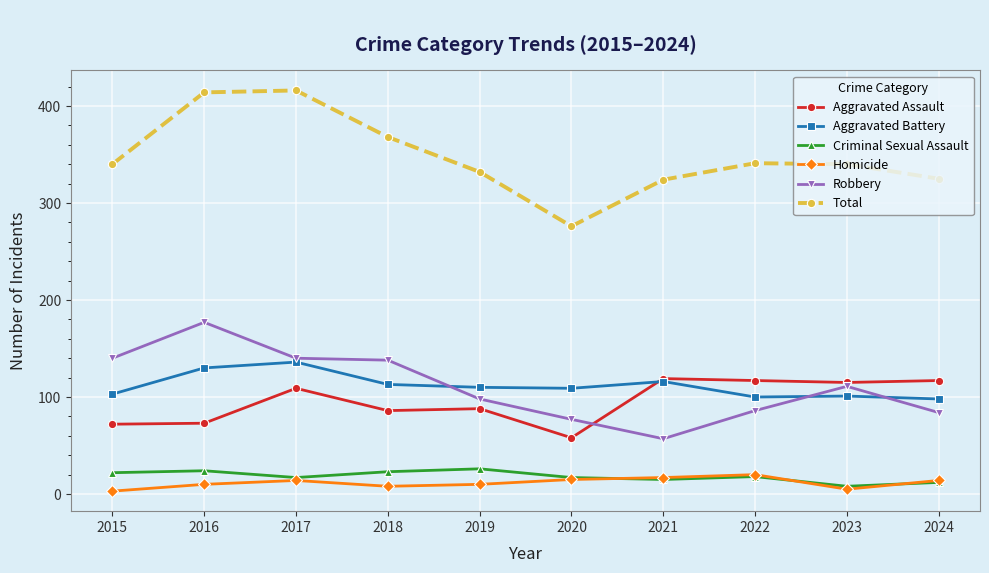

At which category does Aggravated Assault reach its first local peak?

2017